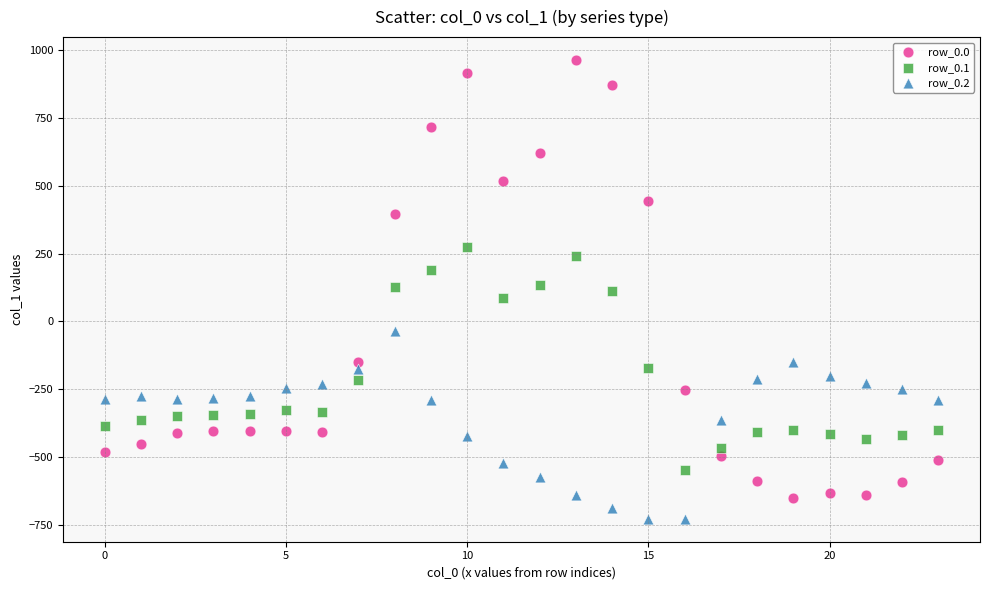

Which series has the largest Y range (max minus min)?

row_0.0